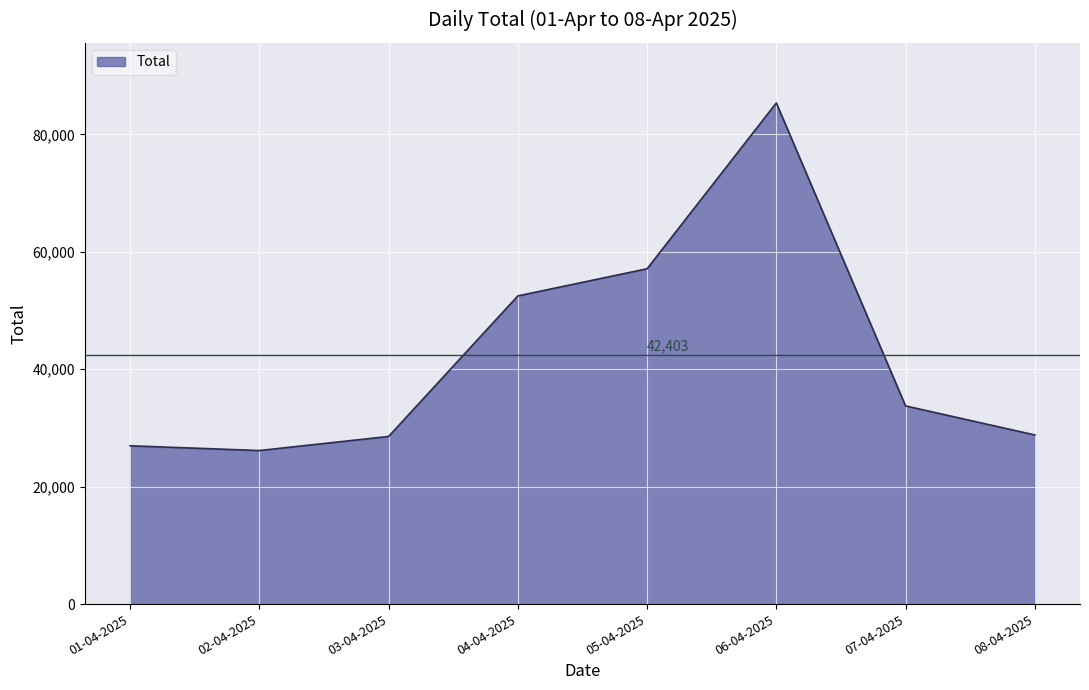

What is the greatest value displayed?

85363